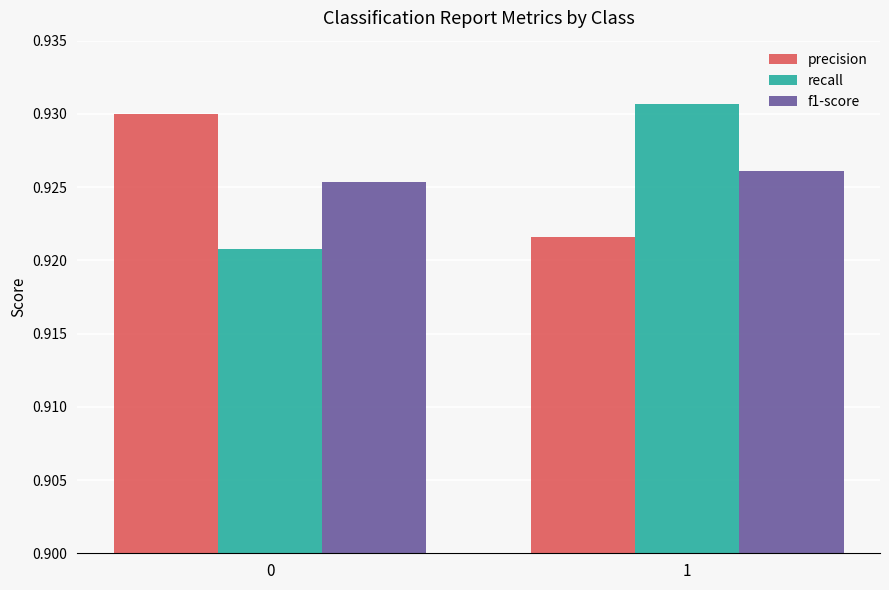

Which category has the lowest value in the precision series?

1